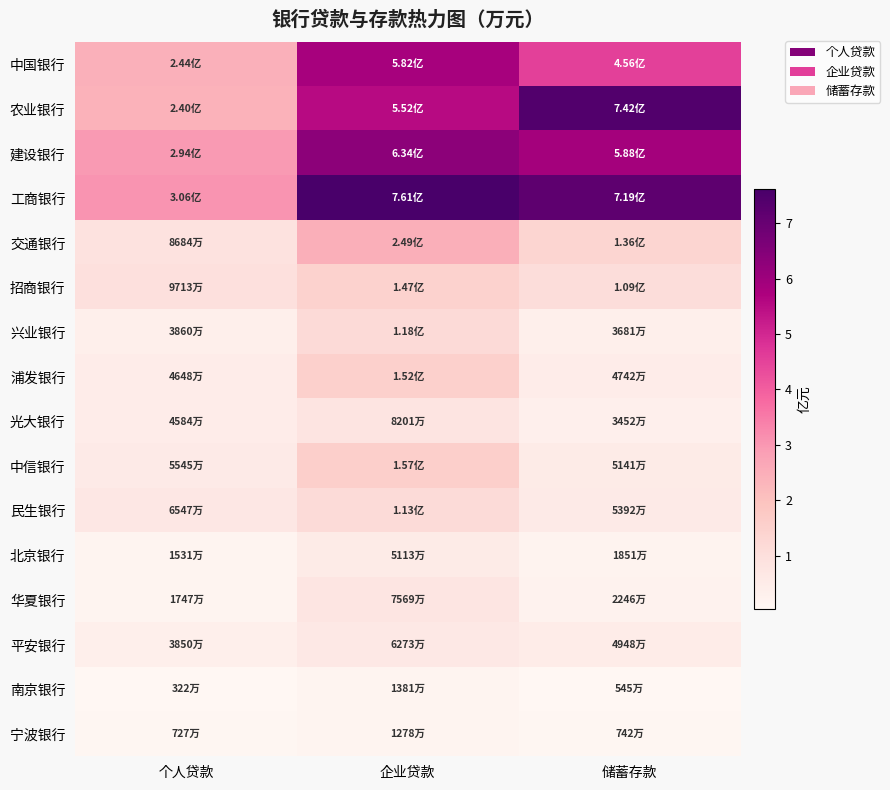

Which series has the largest total across all categories?

工商银行